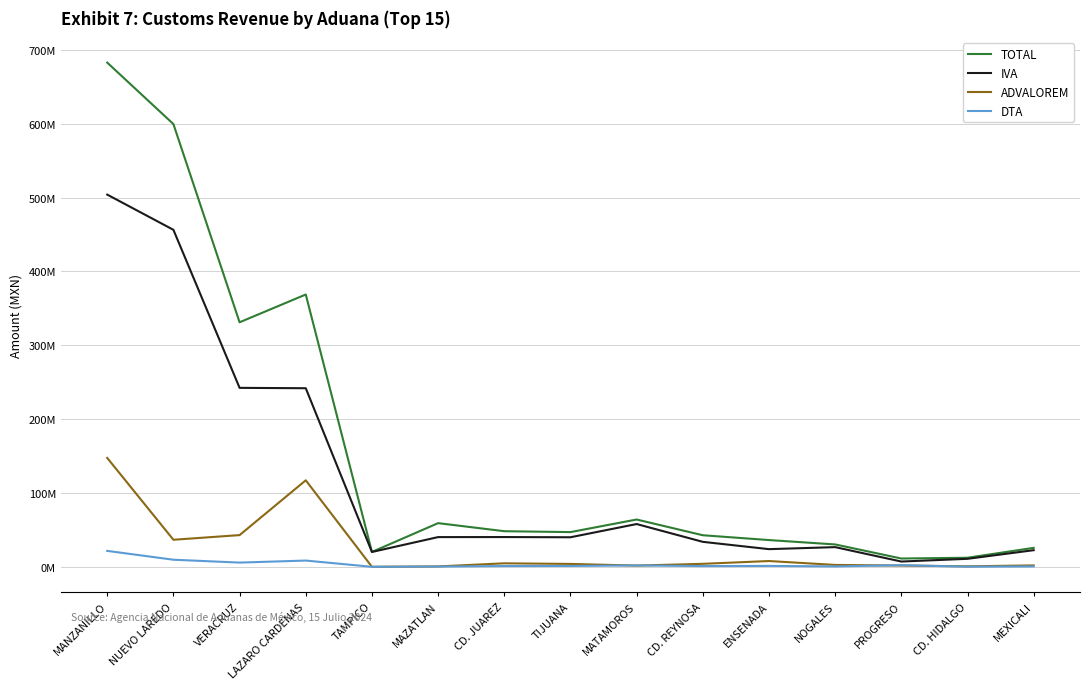

At which category does TOTAL reach its first local valley?

VERACRUZ